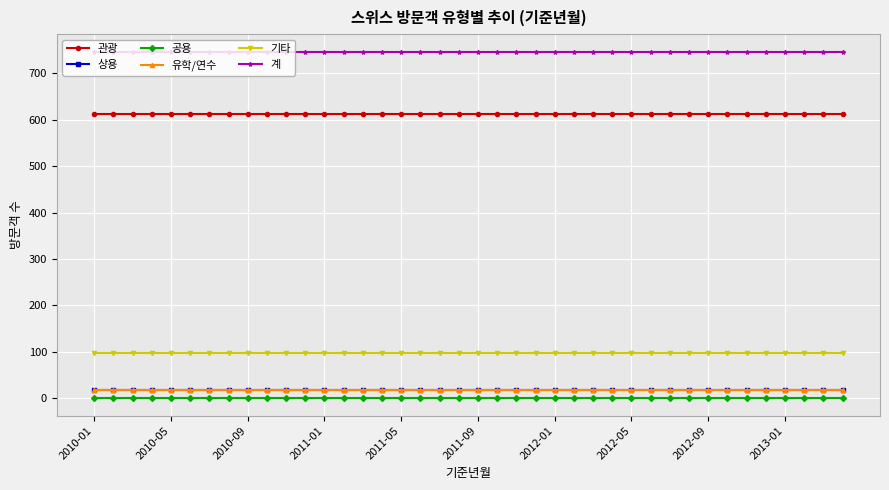

At how many categories does at least one series exceed 336?

40